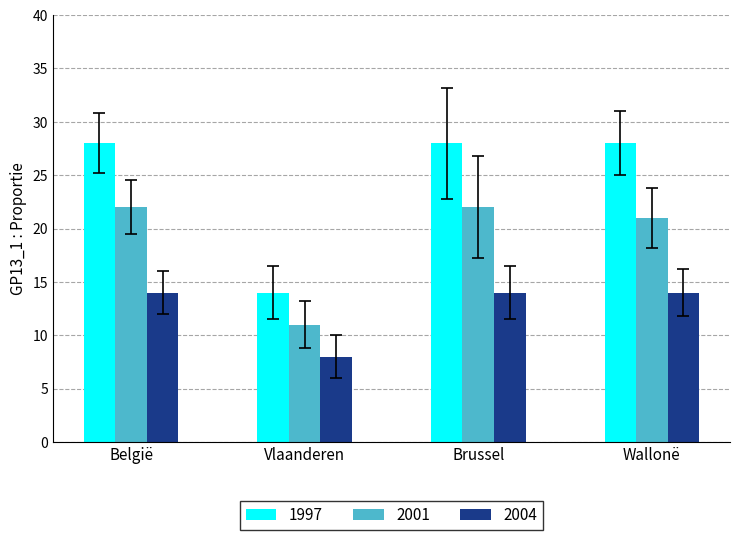

Reading left to right, transcribe all the data shown in this chart.

1997: België=28	Vlaanderen=14	Brussel=28	Wallonë=28
2001: België=22	Vlaanderen=11	Brussel=22	Wallonë=21
2004: België=14	Vlaanderen=8	Brussel=14	Wallonë=14